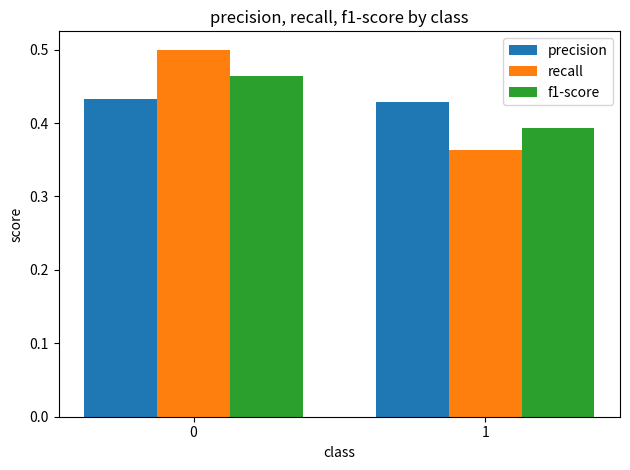

Is the value of recall at 1 greater than the value of f1-score at 1?

No